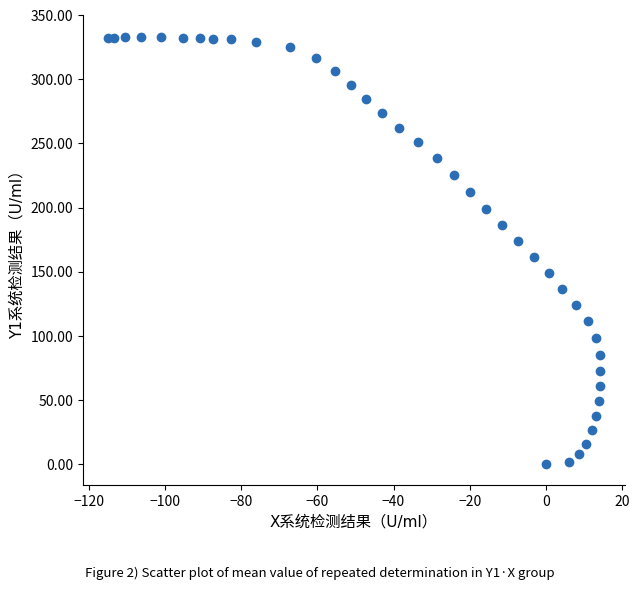

What is the range of X values (max minus min)?

129.4